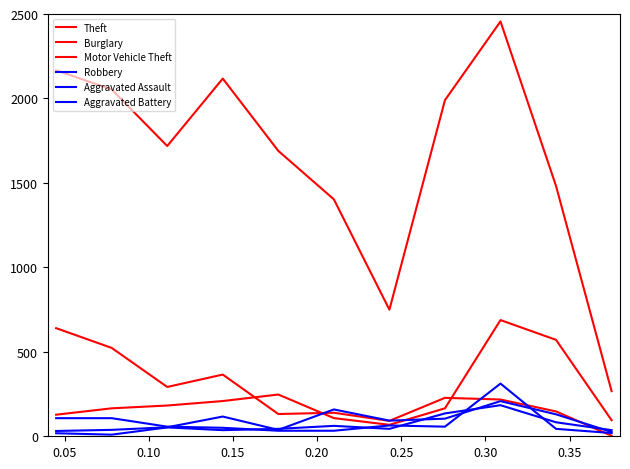

Between which two adjacent categories do Aggravated Battery and Aggravated Assault first intersect?

0.20 and 0.25